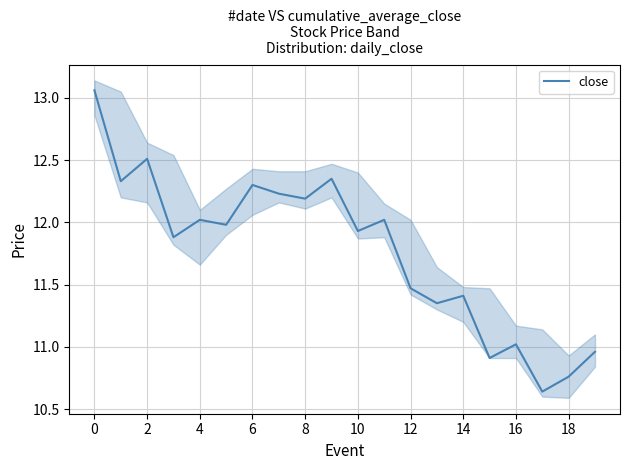

The value of close at 16 is 6.8. True or false?

False